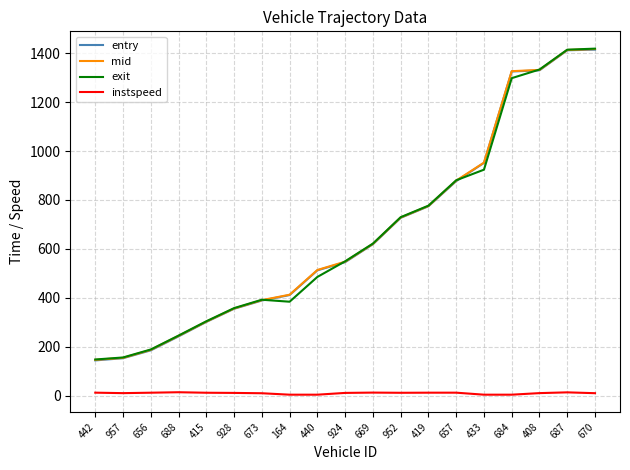

Is the value of entry at 670 greater than the value of instspeed at 928?

Yes